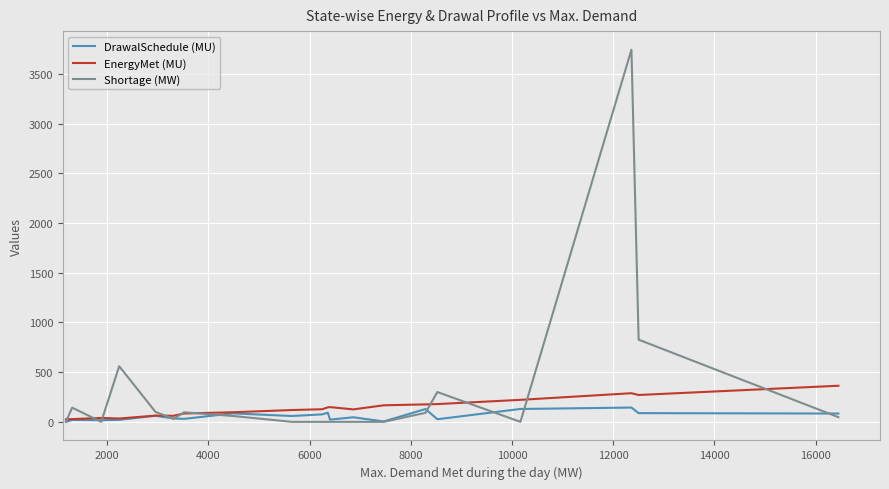

Rank the series by their maximum value, from lowest to highest.

DrawalSchedule (MU), EnergyMet (MU), Shortage (MW)